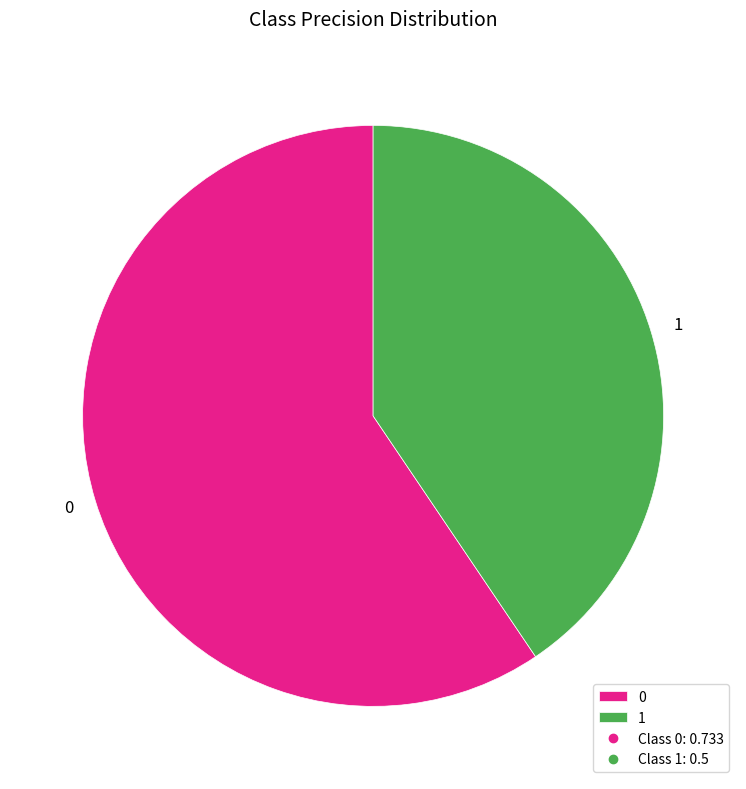

Combined, do 1 and 0 account for over 50%?

Yes